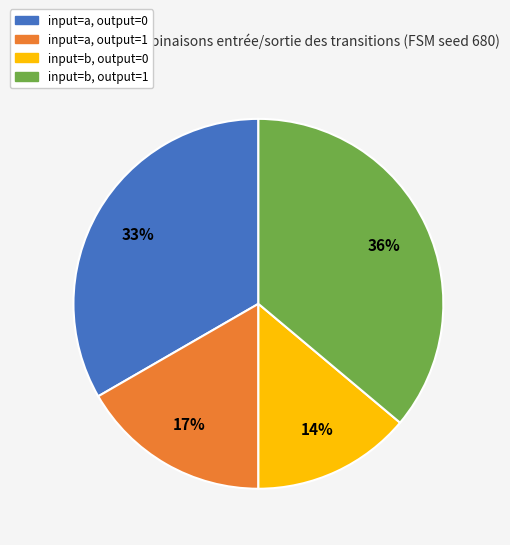

Does any single category account for the majority?

No